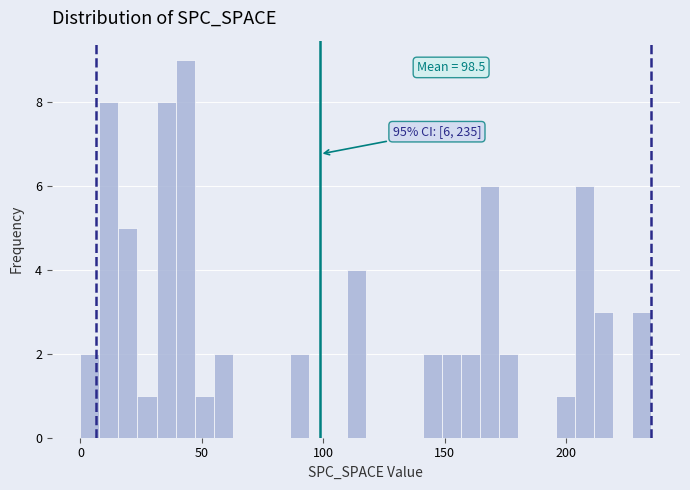

Read against the x-axis, roughly where is the centre of the tallest bar?

45